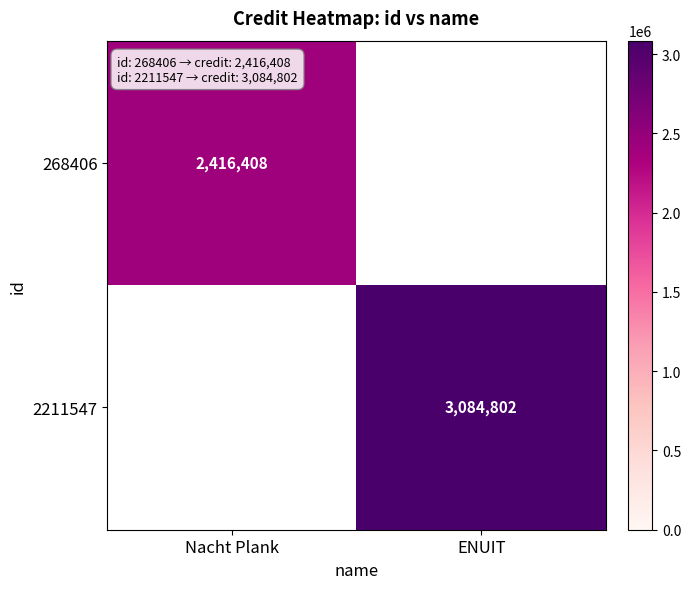

The 2211547 series shows 1326577 at ENUIT. True or false?

False